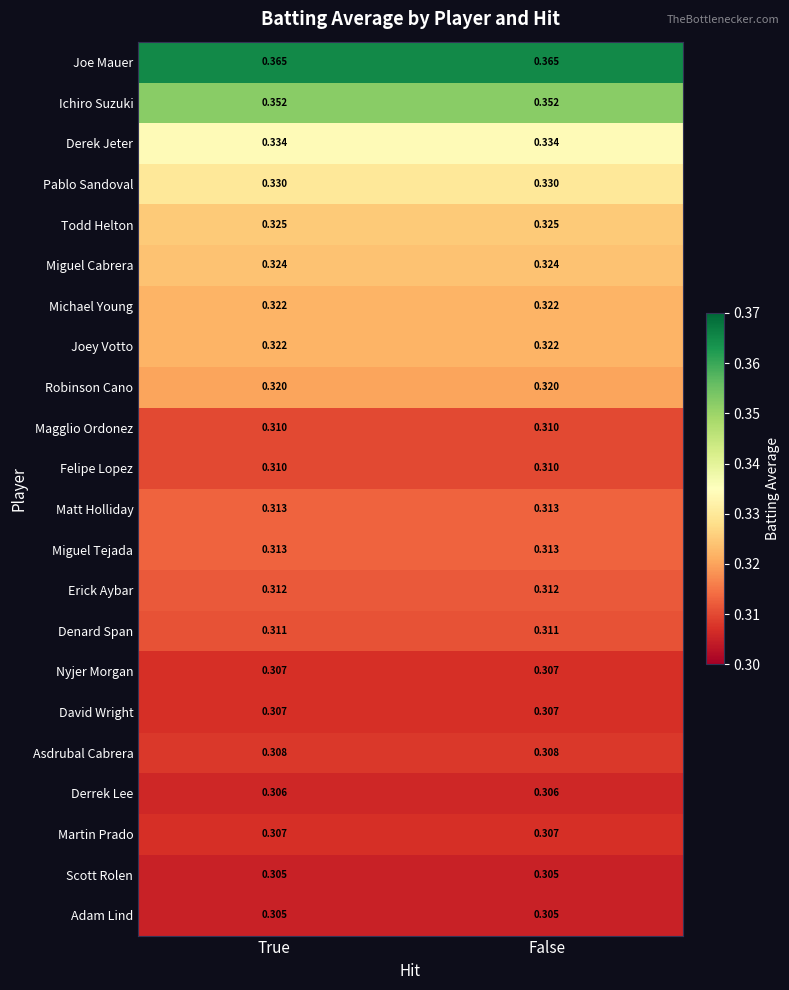

Which series has the largest total across all categories?

Joe Mauer